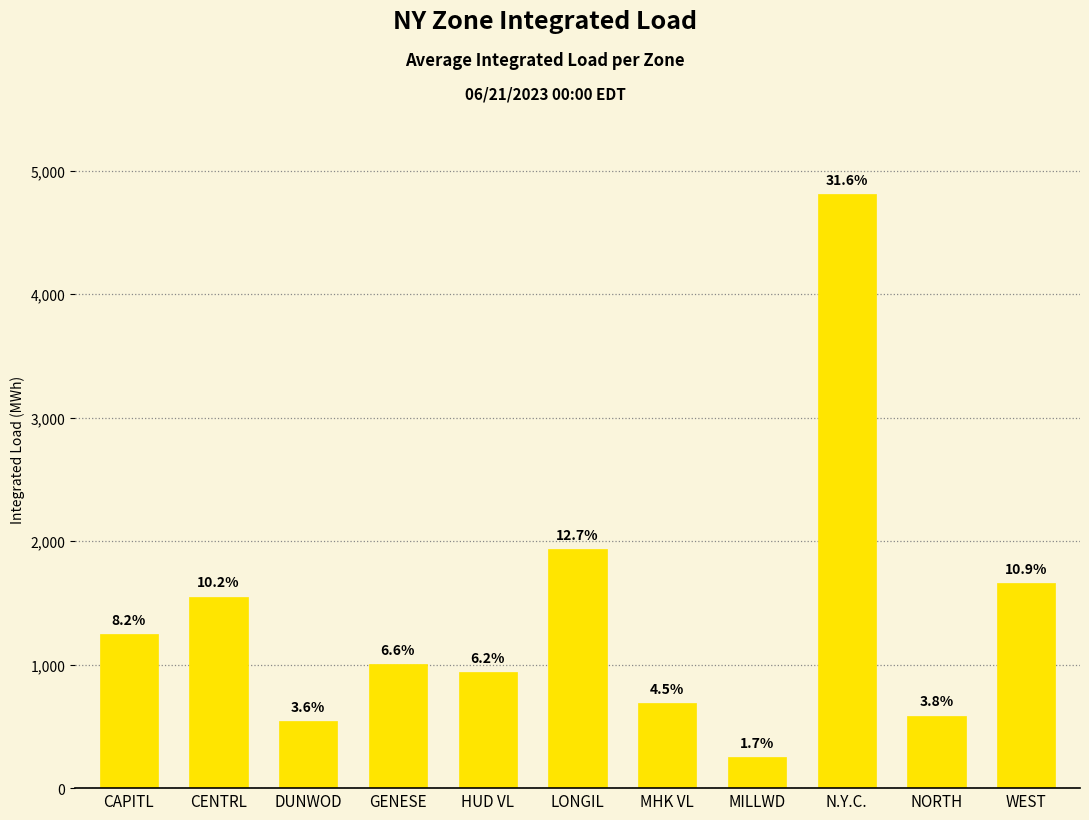

What is the smallest value displayed?

252.6